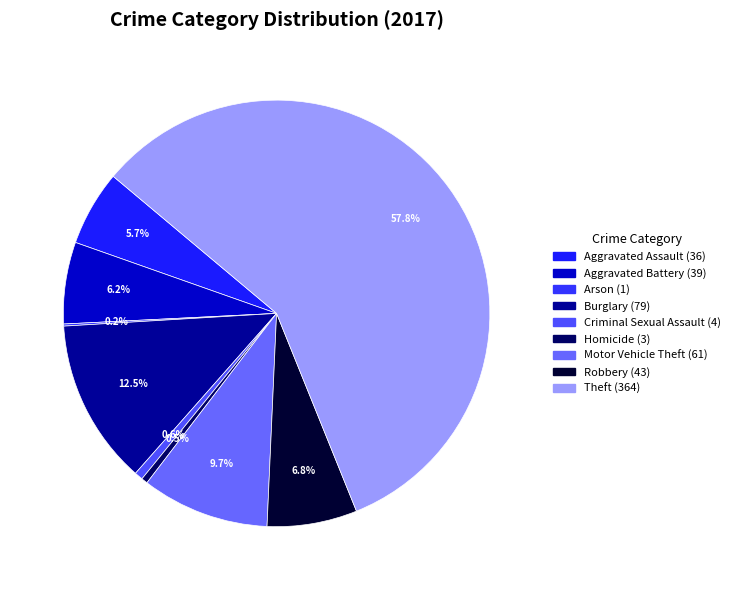

Which category accounts for the majority?

Theft